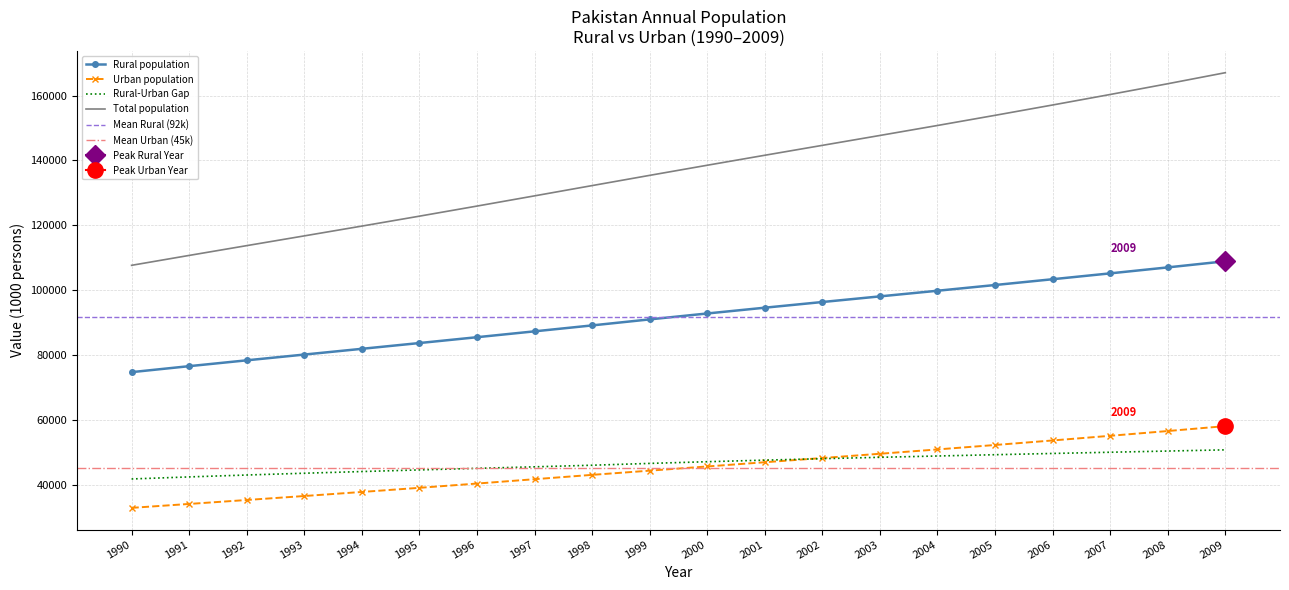

The value of Rural-Urban Gap at 2008 is 50435.8. True or false?

True